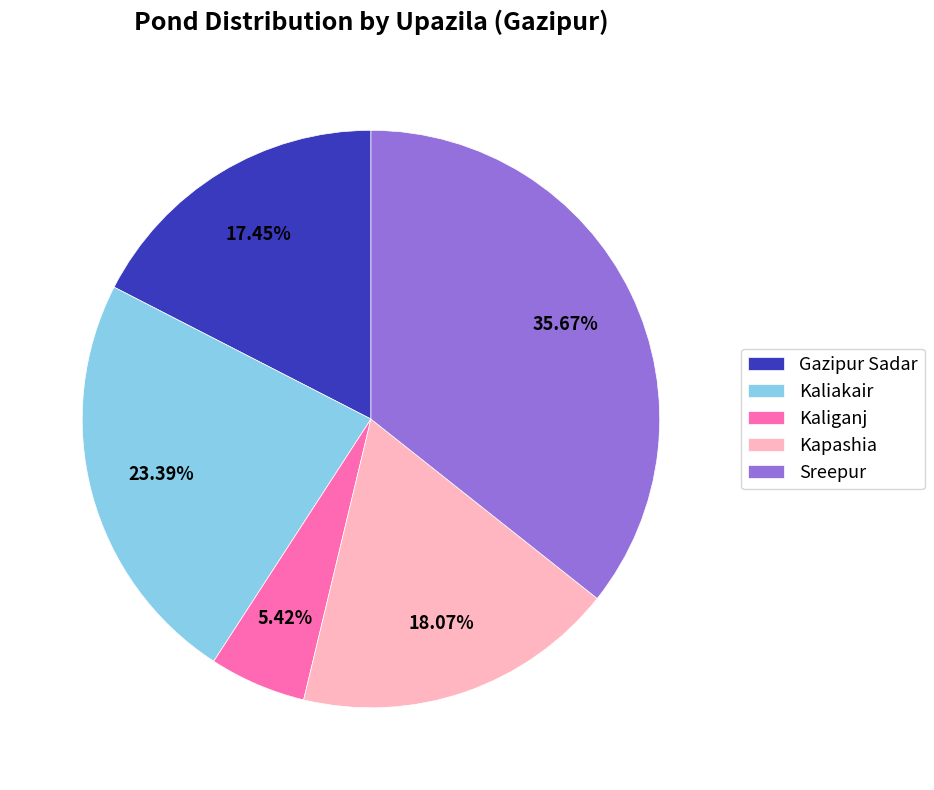

Combined, what portion of the pie is Kapashia and Kaliakair?

41.5%